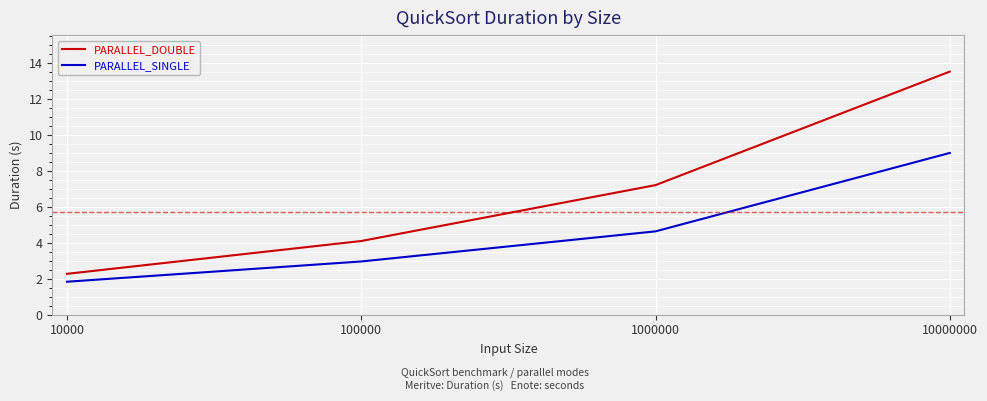

How many lines are shown in the chart?

2